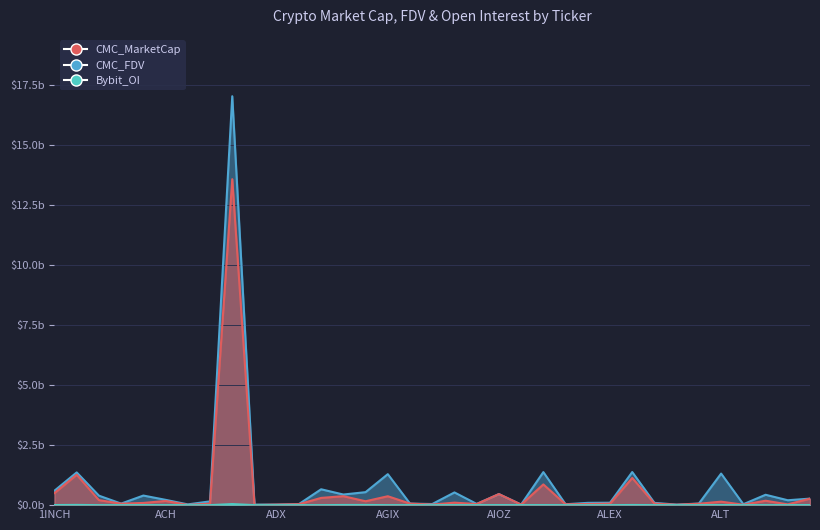

True or false: CMC_MarketCap and Bybit_OI cross at least once.

False